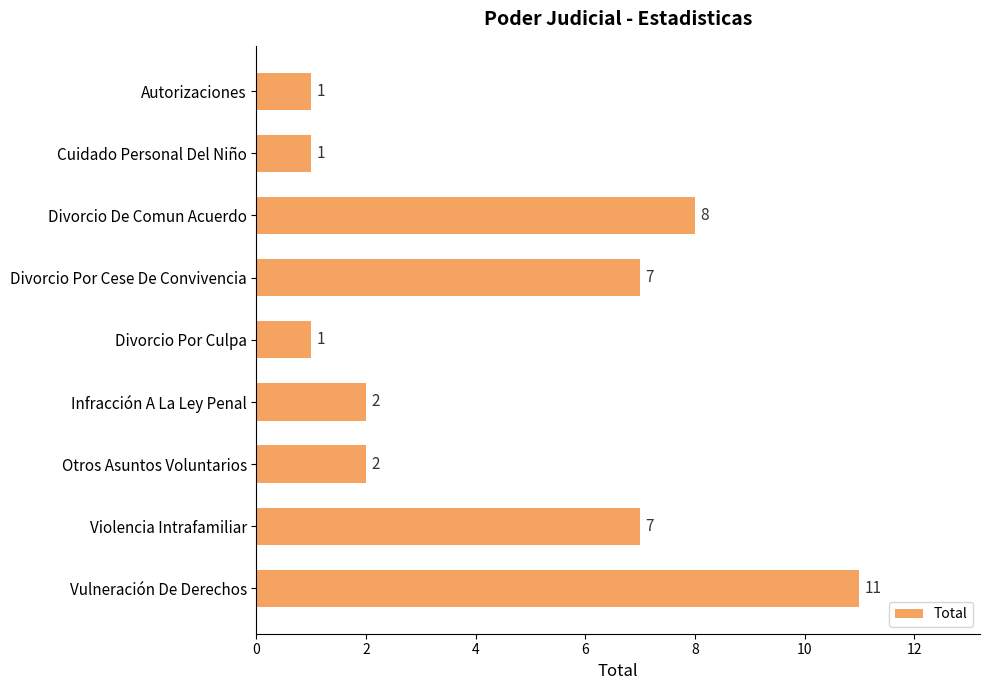

What is the label of the 7th bar from the top?

Otros Asuntos Voluntarios